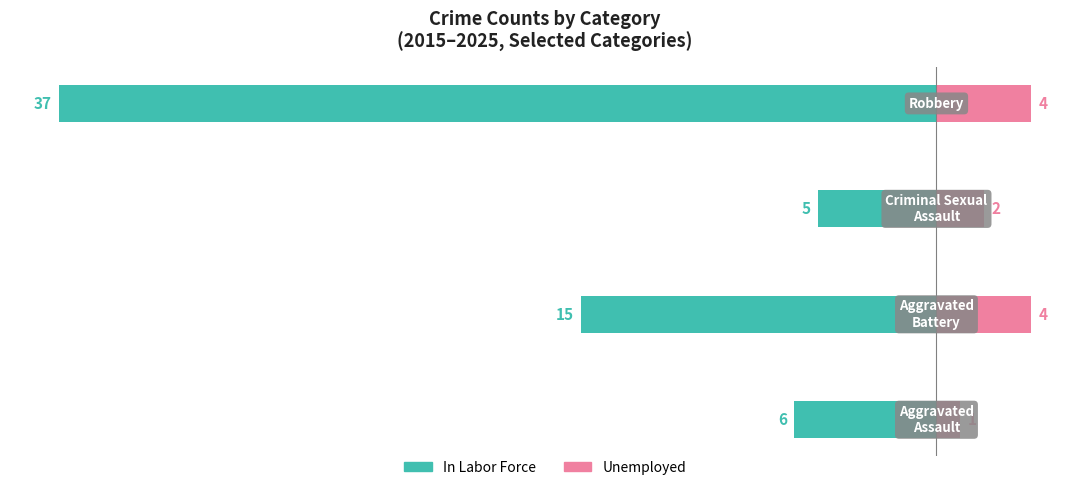

Between −40 and −10, which series saw the biggest shift?

In Labor Force